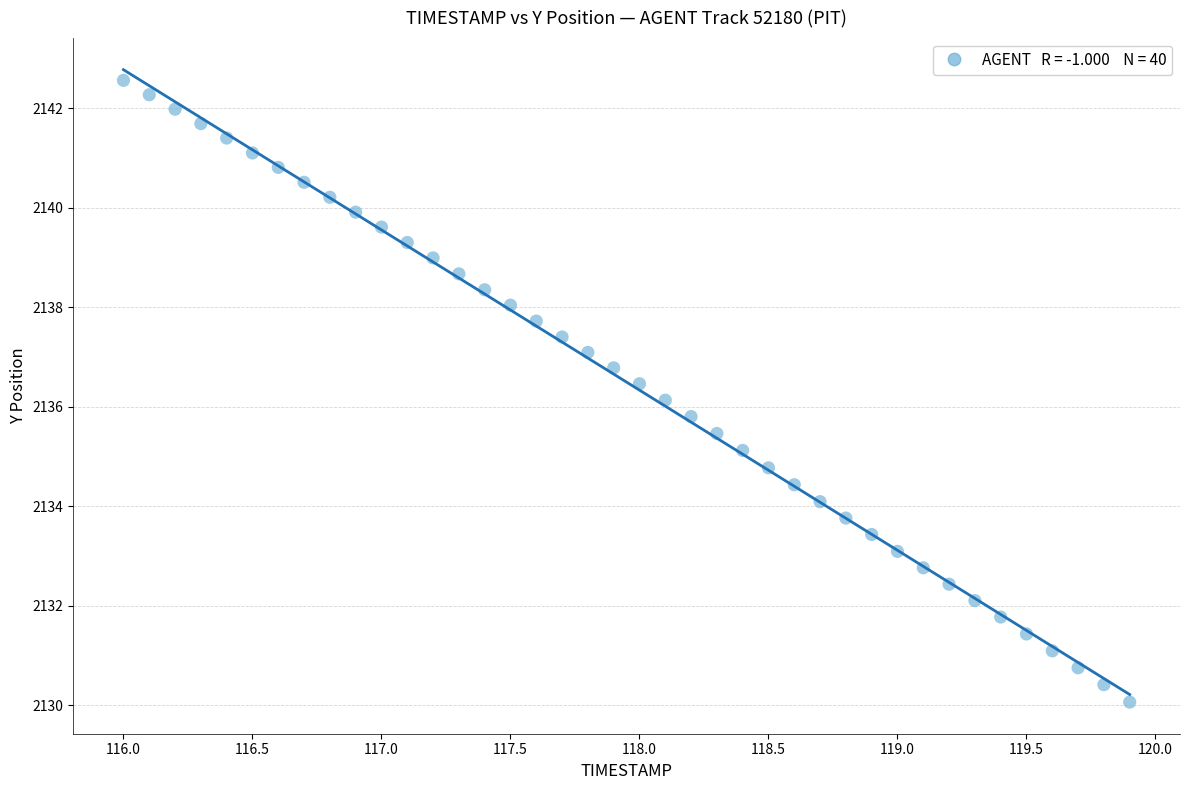

What is the range of Y values (max minus min)?

12.5